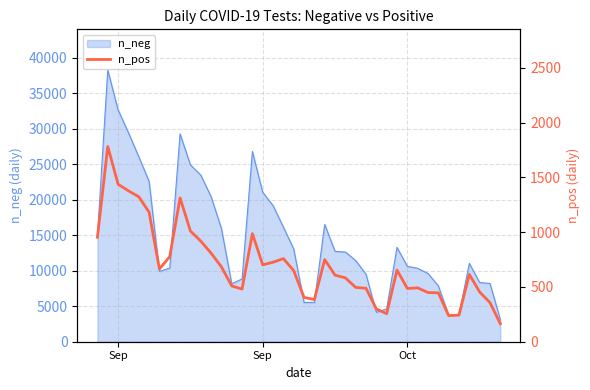

What is the sum of all values?

27918